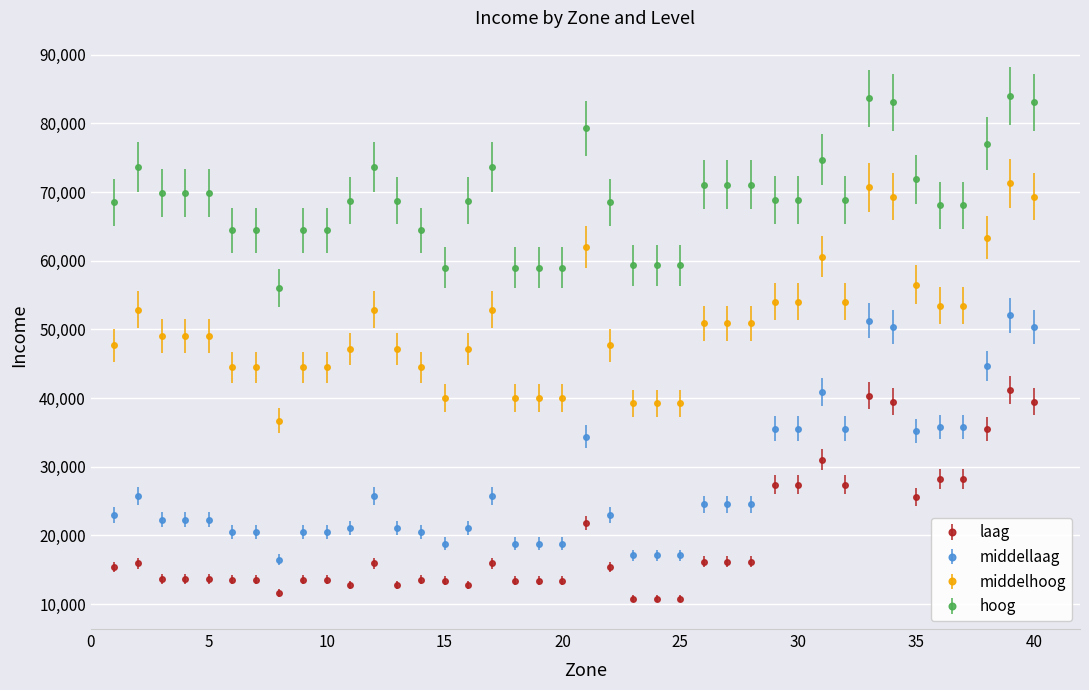

Rank the series by their average value, from lowest to highest.

laag, middellaag, middelhoog, hoog